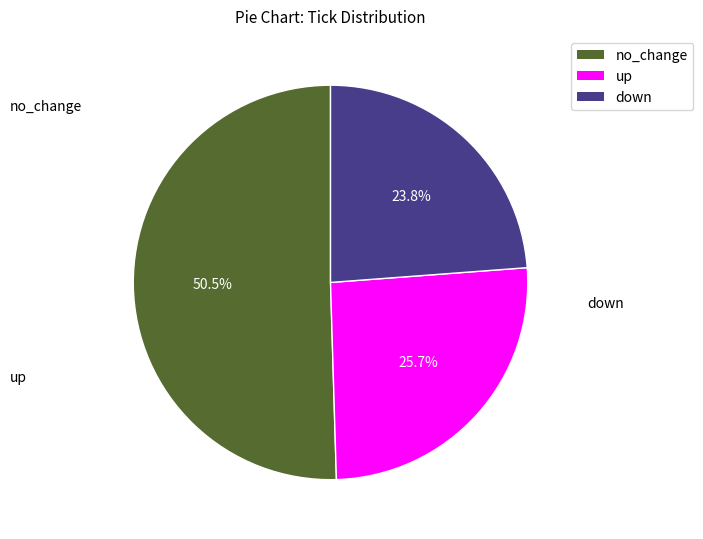

To the nearest percent, what is the difference between the largest and smallest slice percentages?

27%